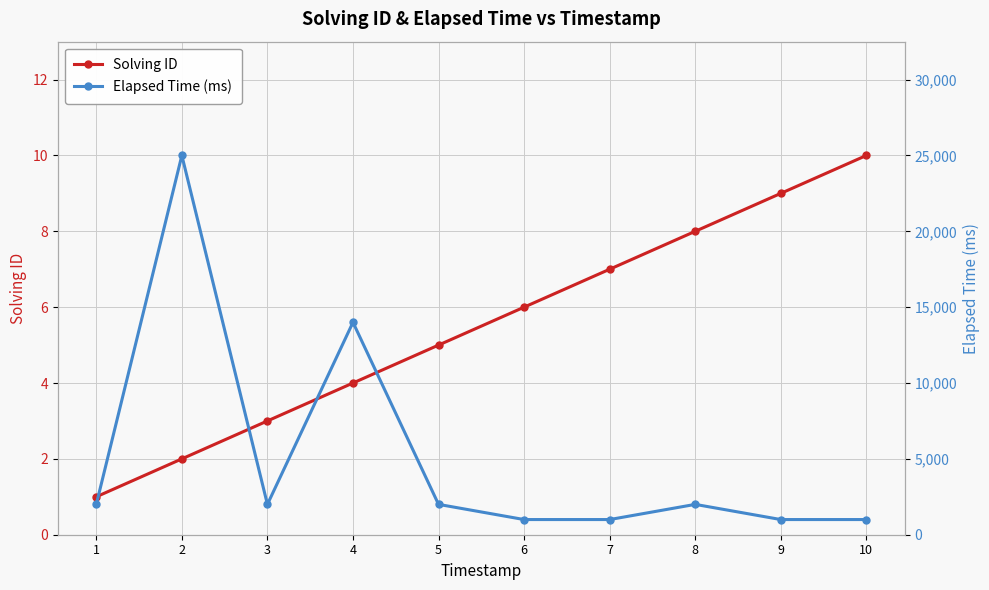

At how many categories does at least one series exceed 12548?

2